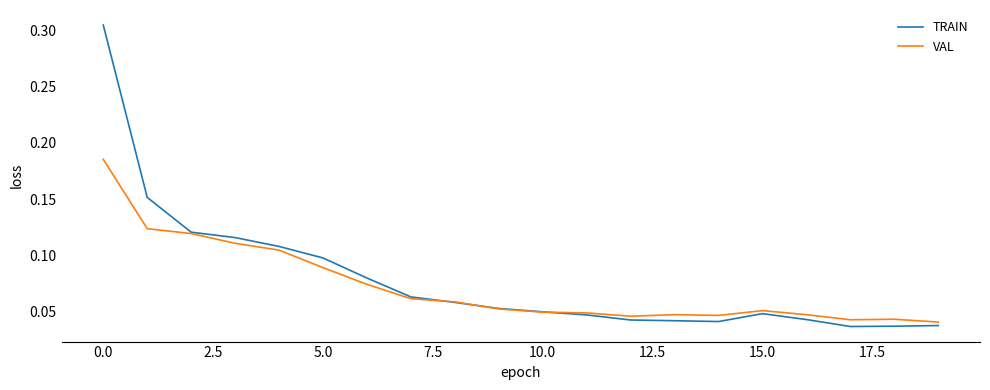

List the series in order of their peak value, highest first.

TRAIN, VAL